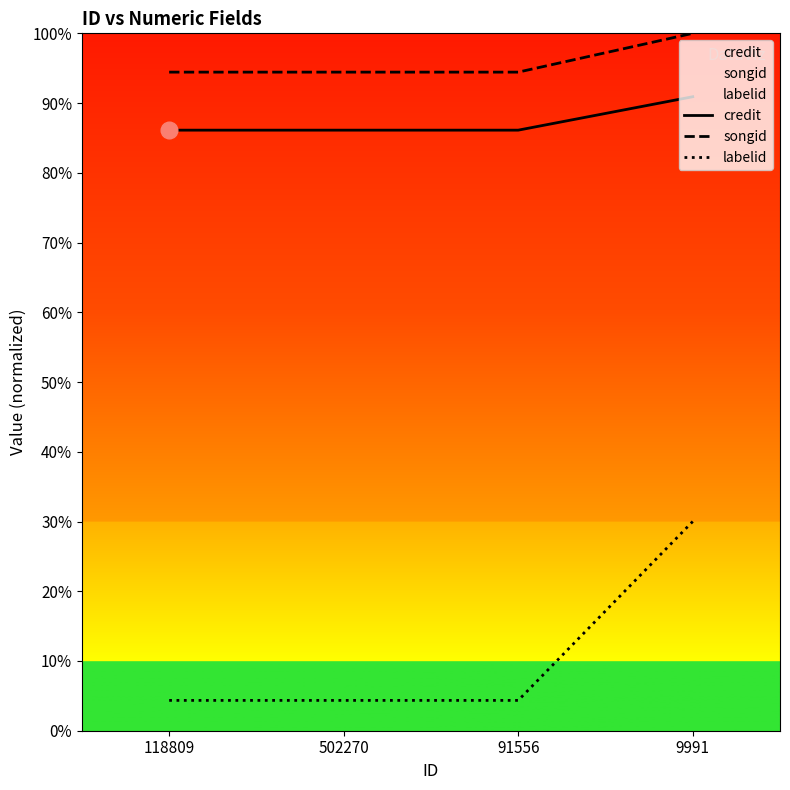

At which label is credit closest to 2272787?

118809